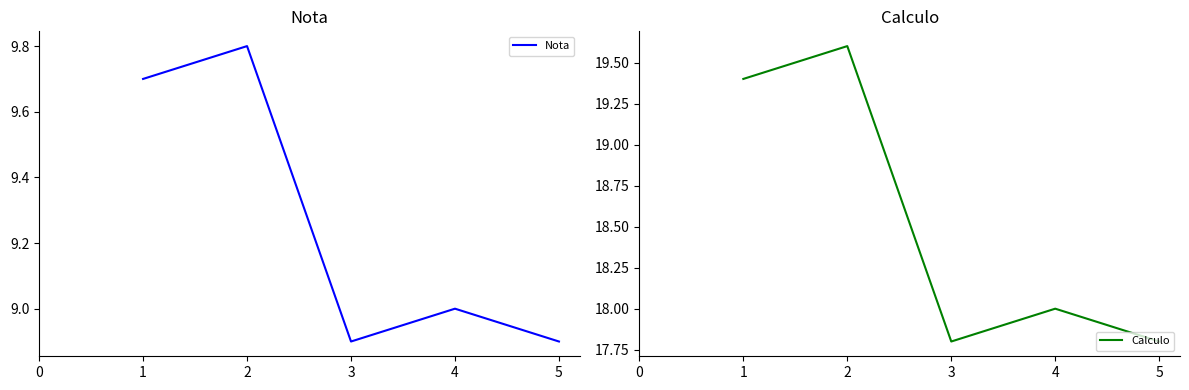

True or false: Calculo and Nota cross at least once.

False